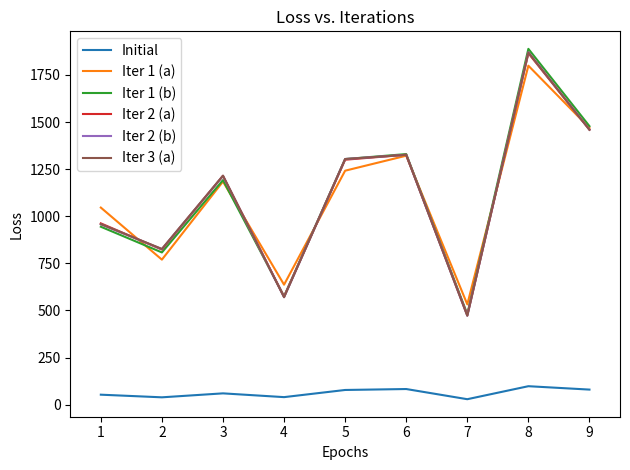

At which category does Iter 1 (a) reach its first local valley?

2